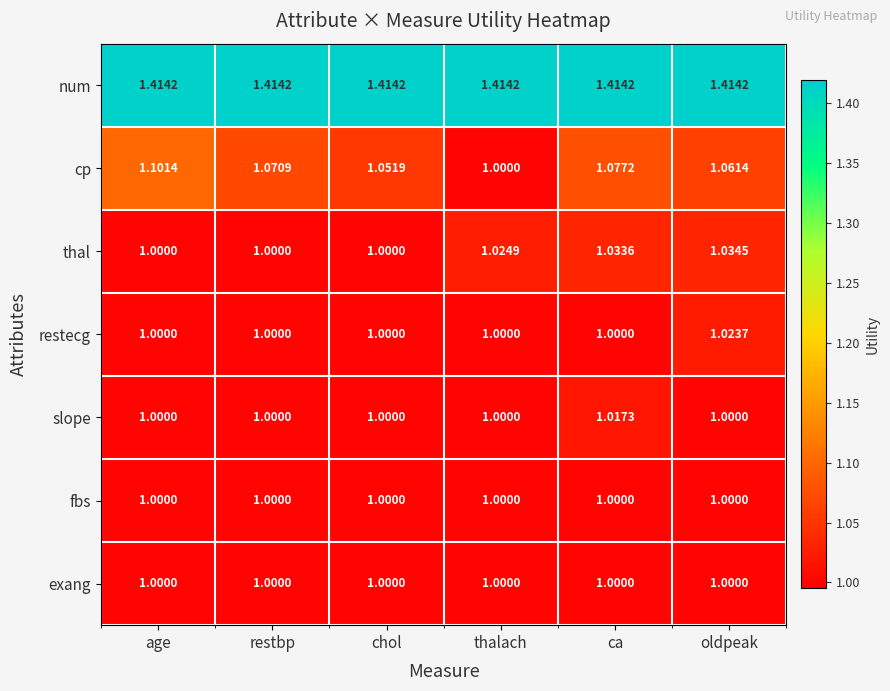

Which series changed the most between age and ca?

thal